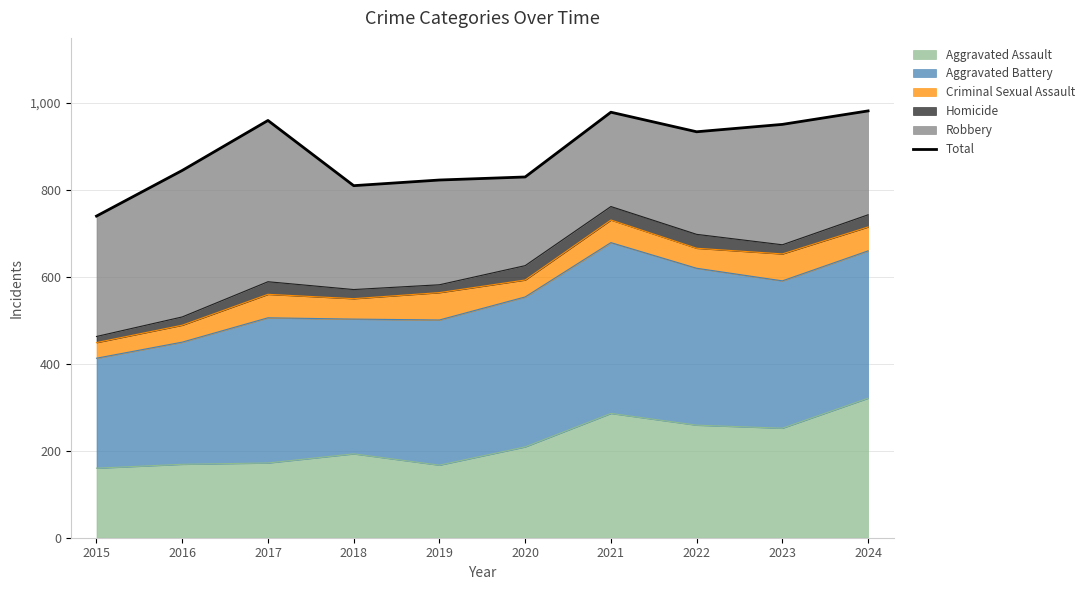

True or false: the data shows 951 at 2023.

True